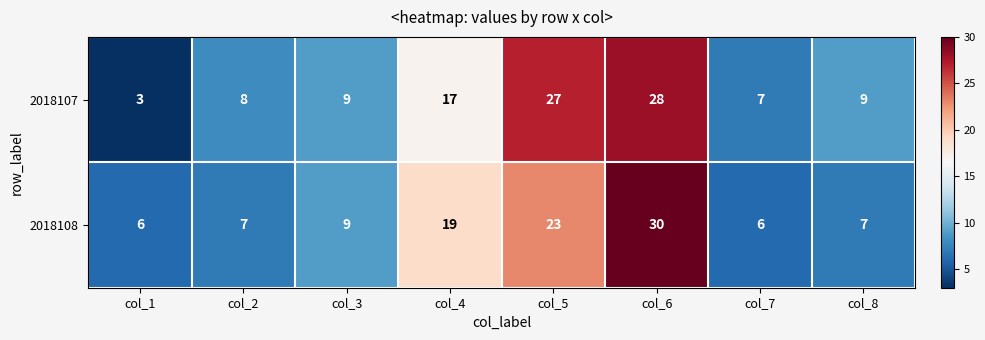

The value of 2018107 at col_8 is 13. True or false?

False